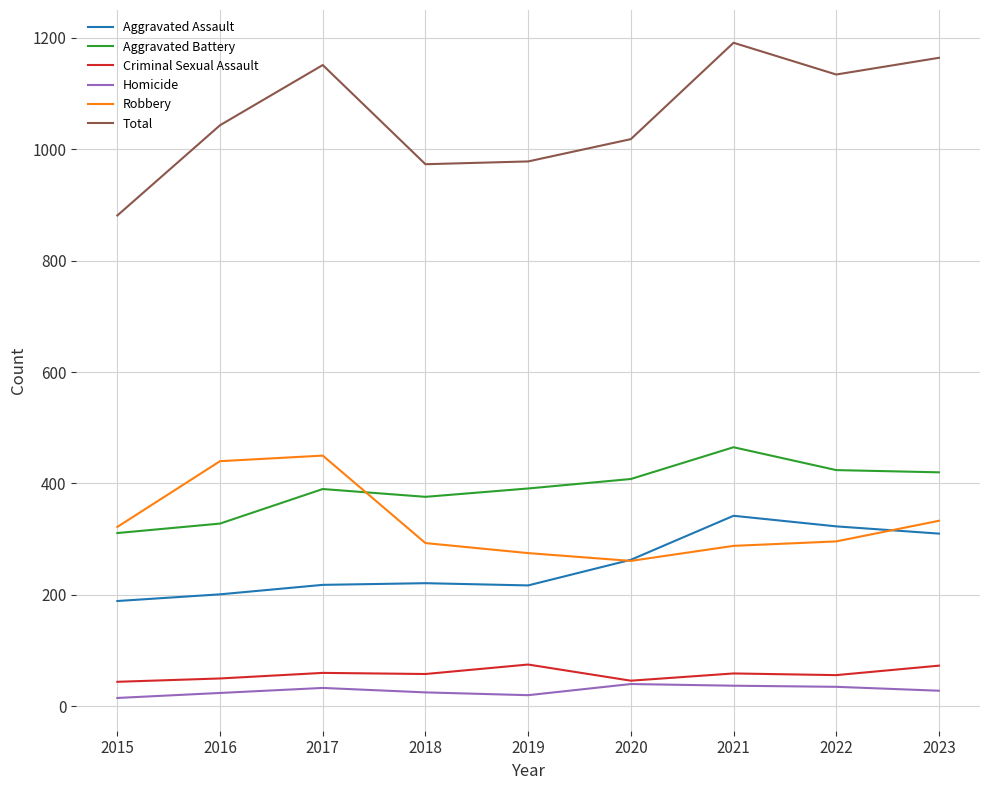

Which category has the highest value across all series?

2021